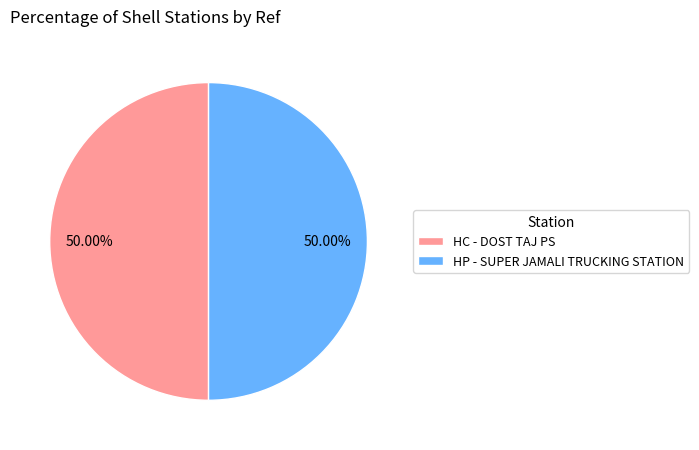

Combined, do HP - SUPER JAMALI TRUCKING STATION and HC - DOST TAJ PS account for over 50%?

Yes